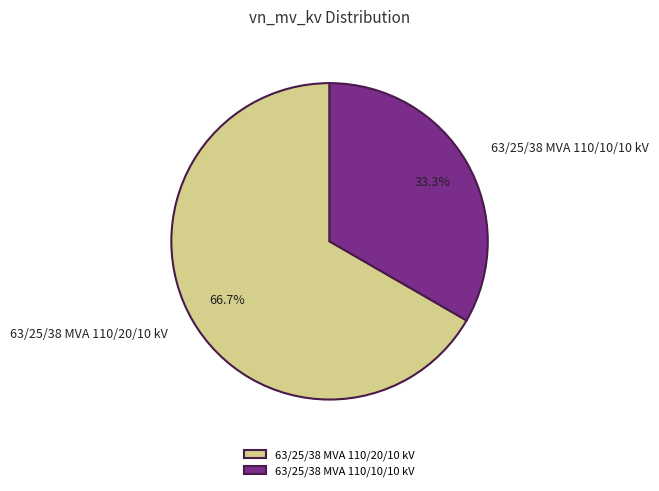

What is the majority slice?

63/25/38 MVA 110/20/10 kV